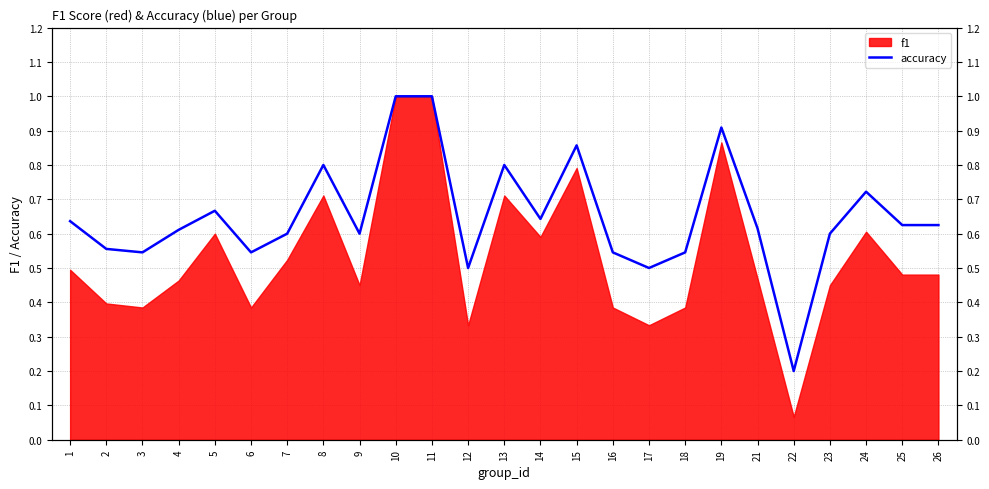

Rank the categories by value from lowest to highest.

22, 12, 17, 3, 6, 16, 18, 2, 7, 9, 23, 4, 21, 25, 26, 1, 14, 5, 24, 8, 13, 15, 19, 10, 11